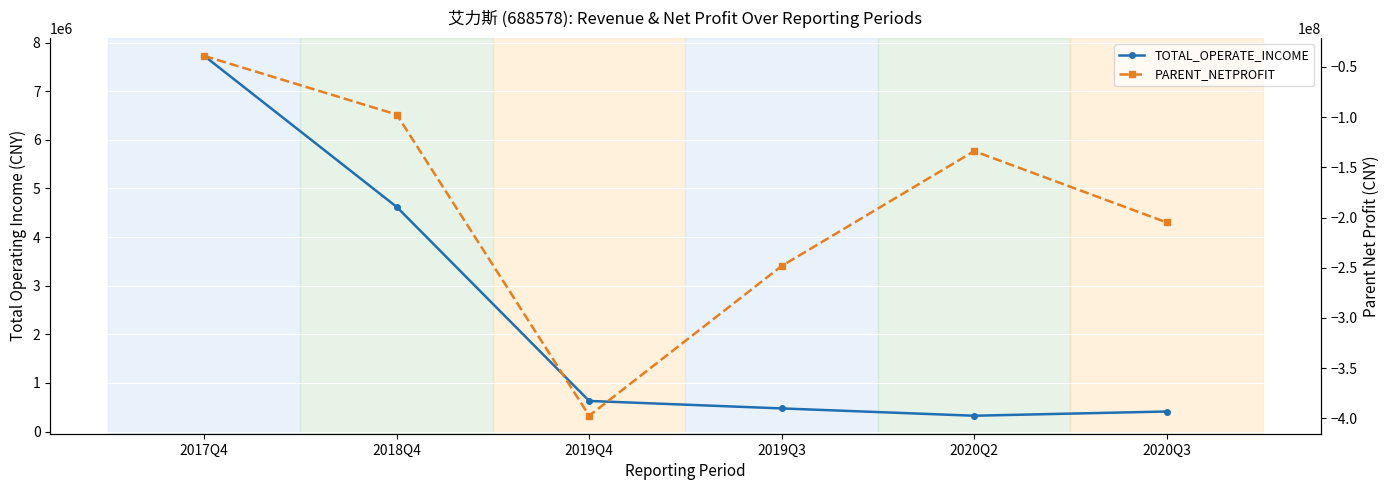

What is the label of the 1st point from the right?

2020Q3